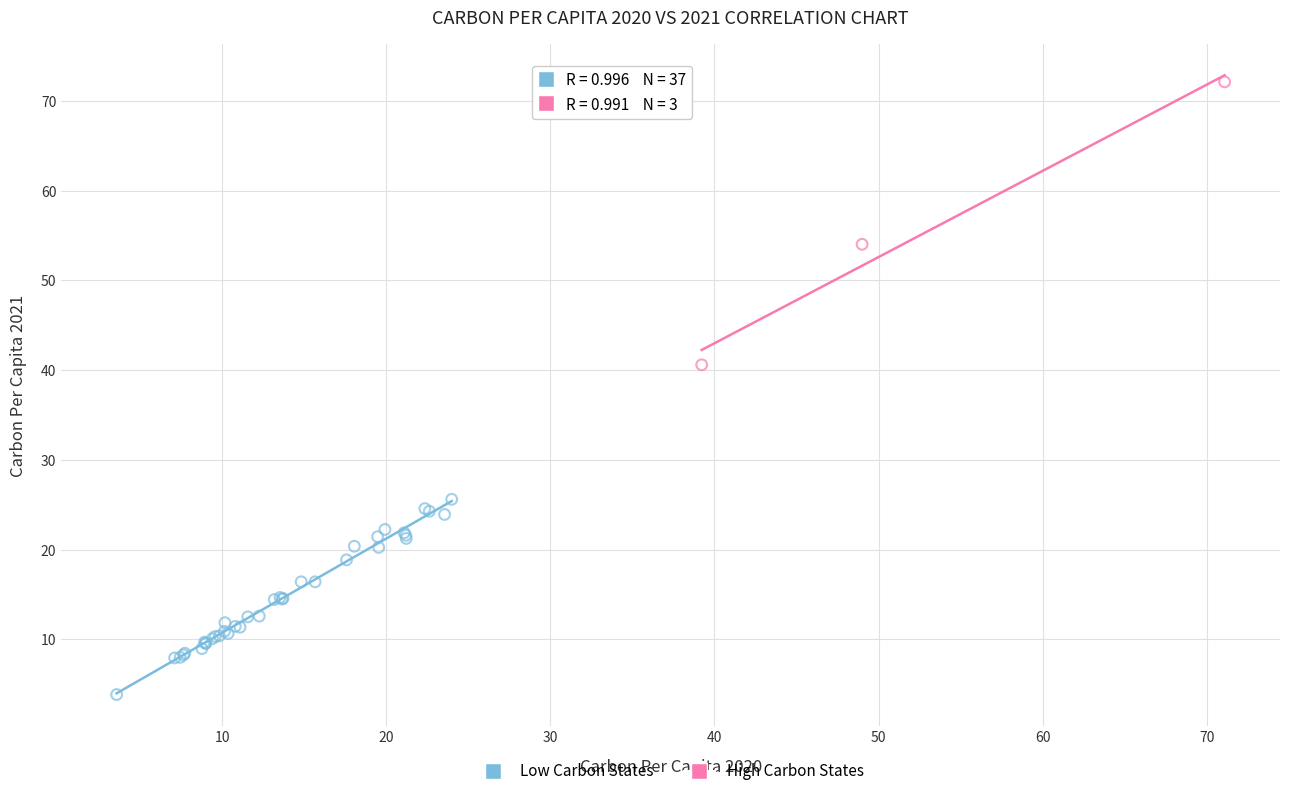

Which series contains the lowest Y value?

Low Carbon States